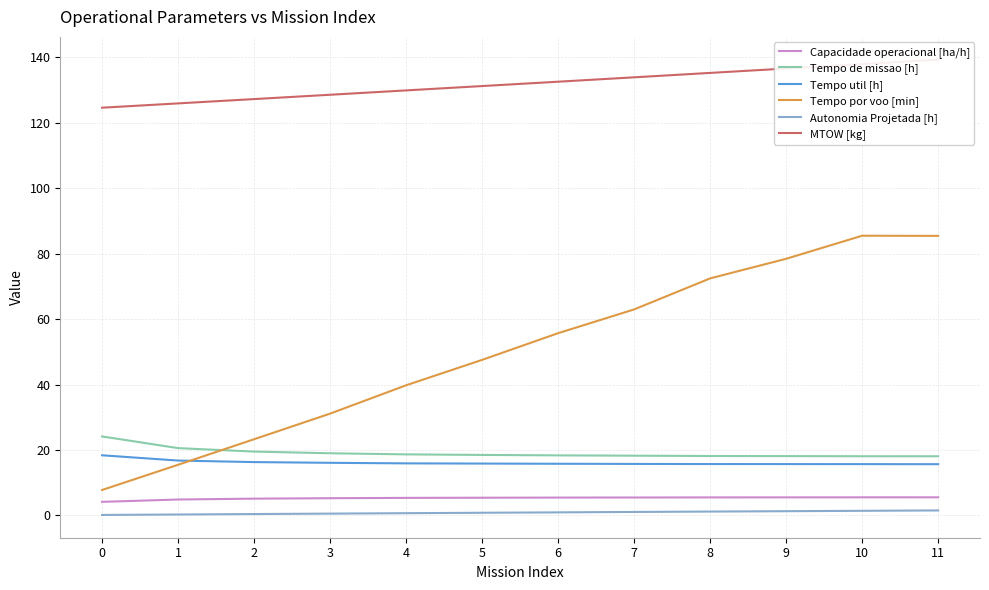

How many lines are shown in the chart?

6